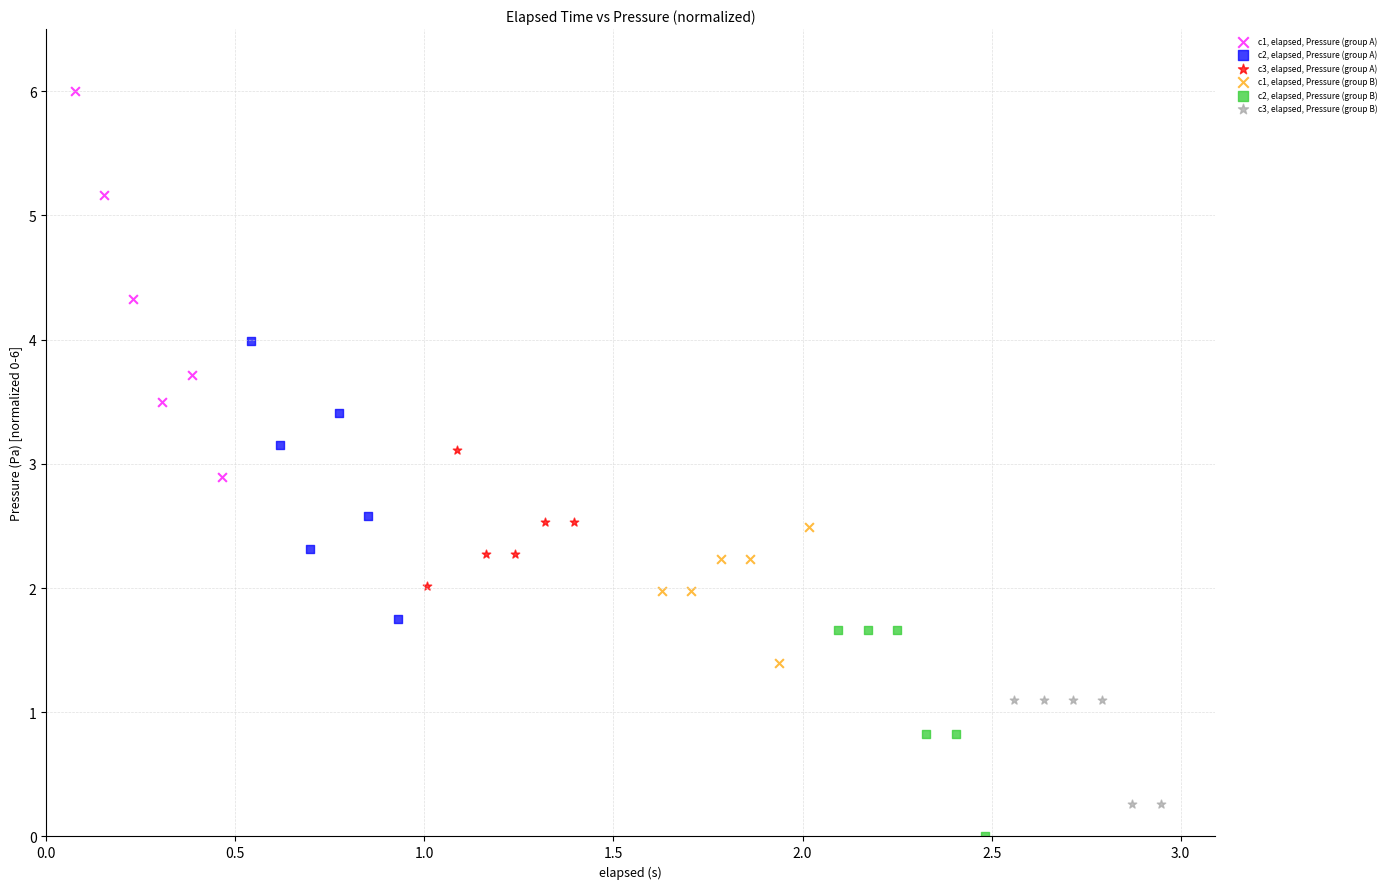

Which series contains the highest Y value?

c1, elapsed, Pressure (group A)